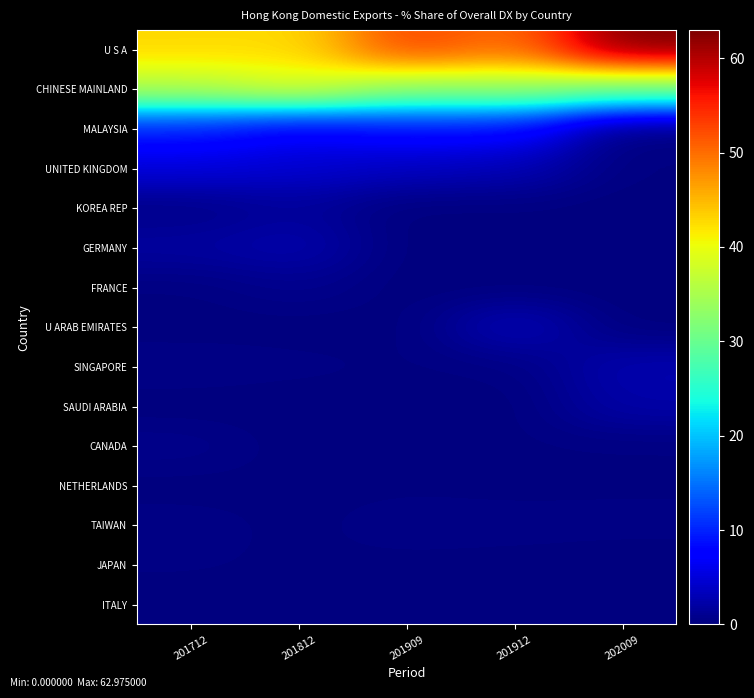

What is the spread (max minus min) of values at 201909?

53.0